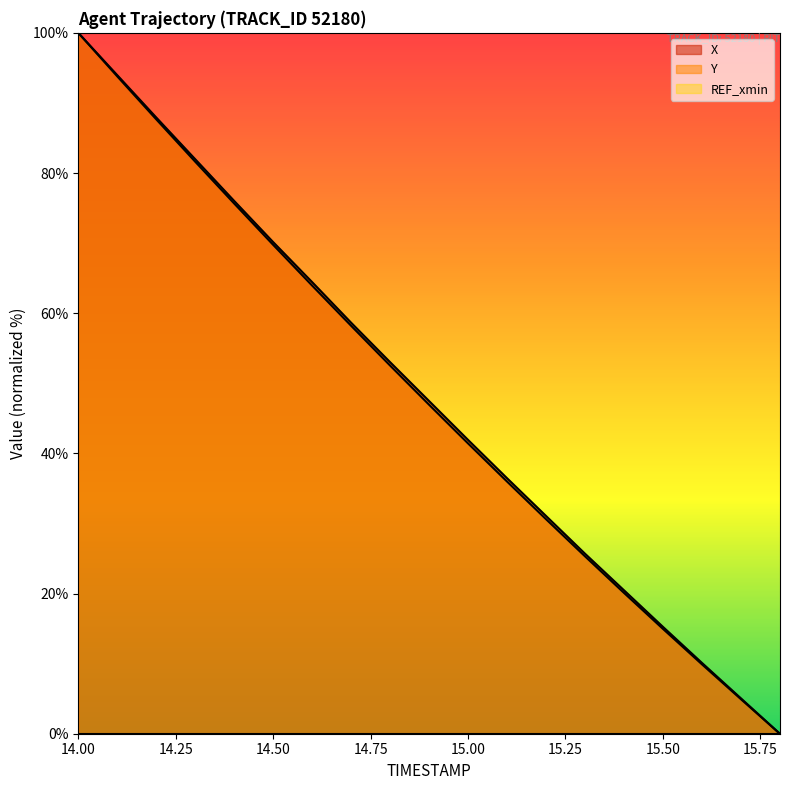

What is the average value of the Y series?

48.1